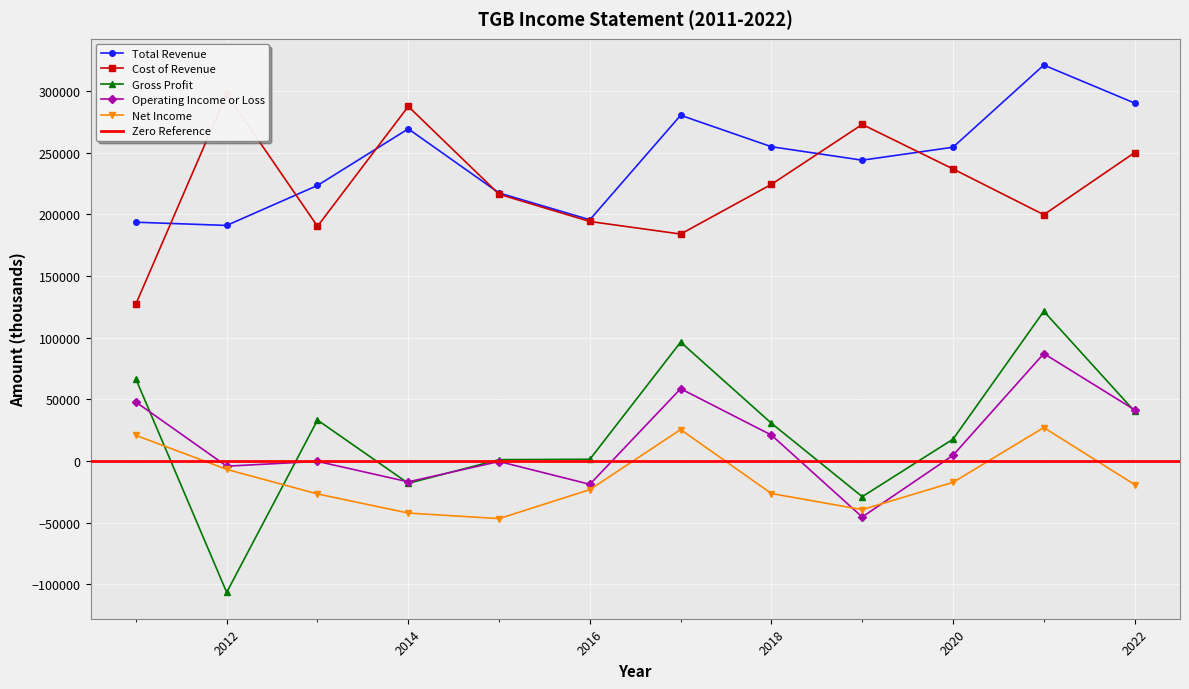

How many intersections are there between Net Income and Gross Profit?

2